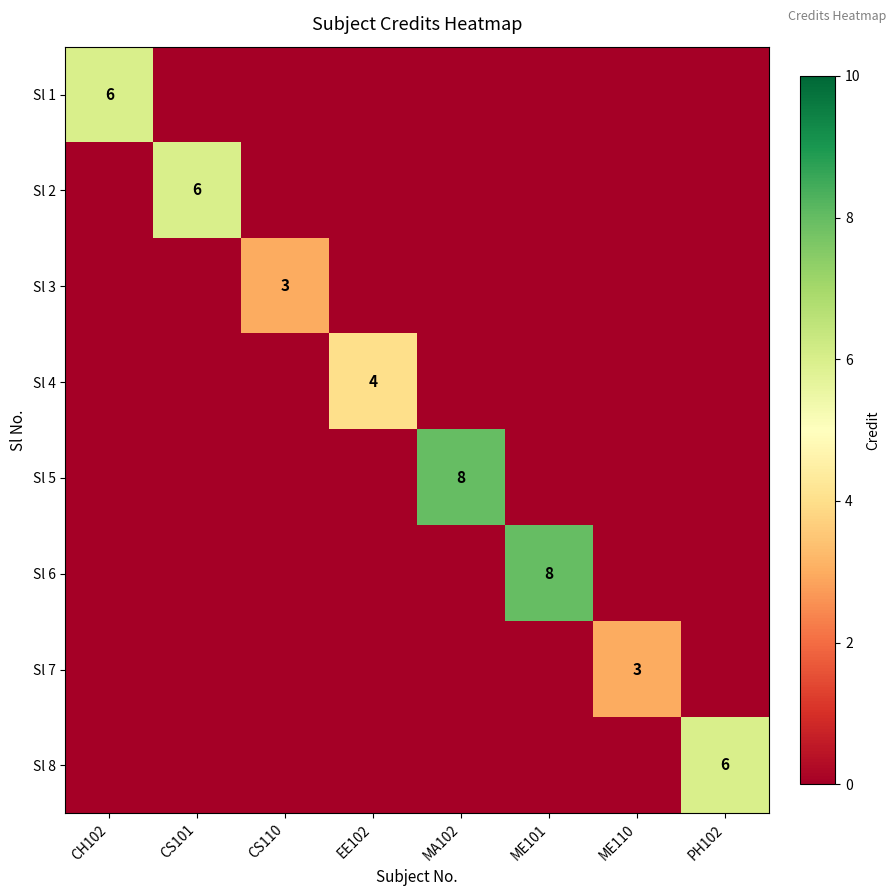

The value of Sl 5 at MA102 is 3. True or false?

False